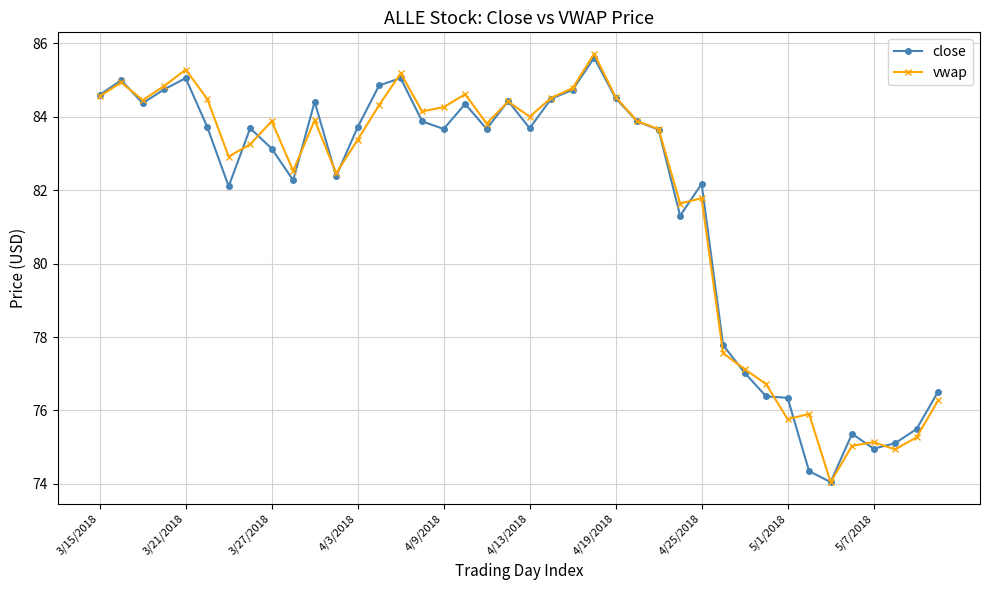

True or false: close has more than 1 interior local peaks.

True